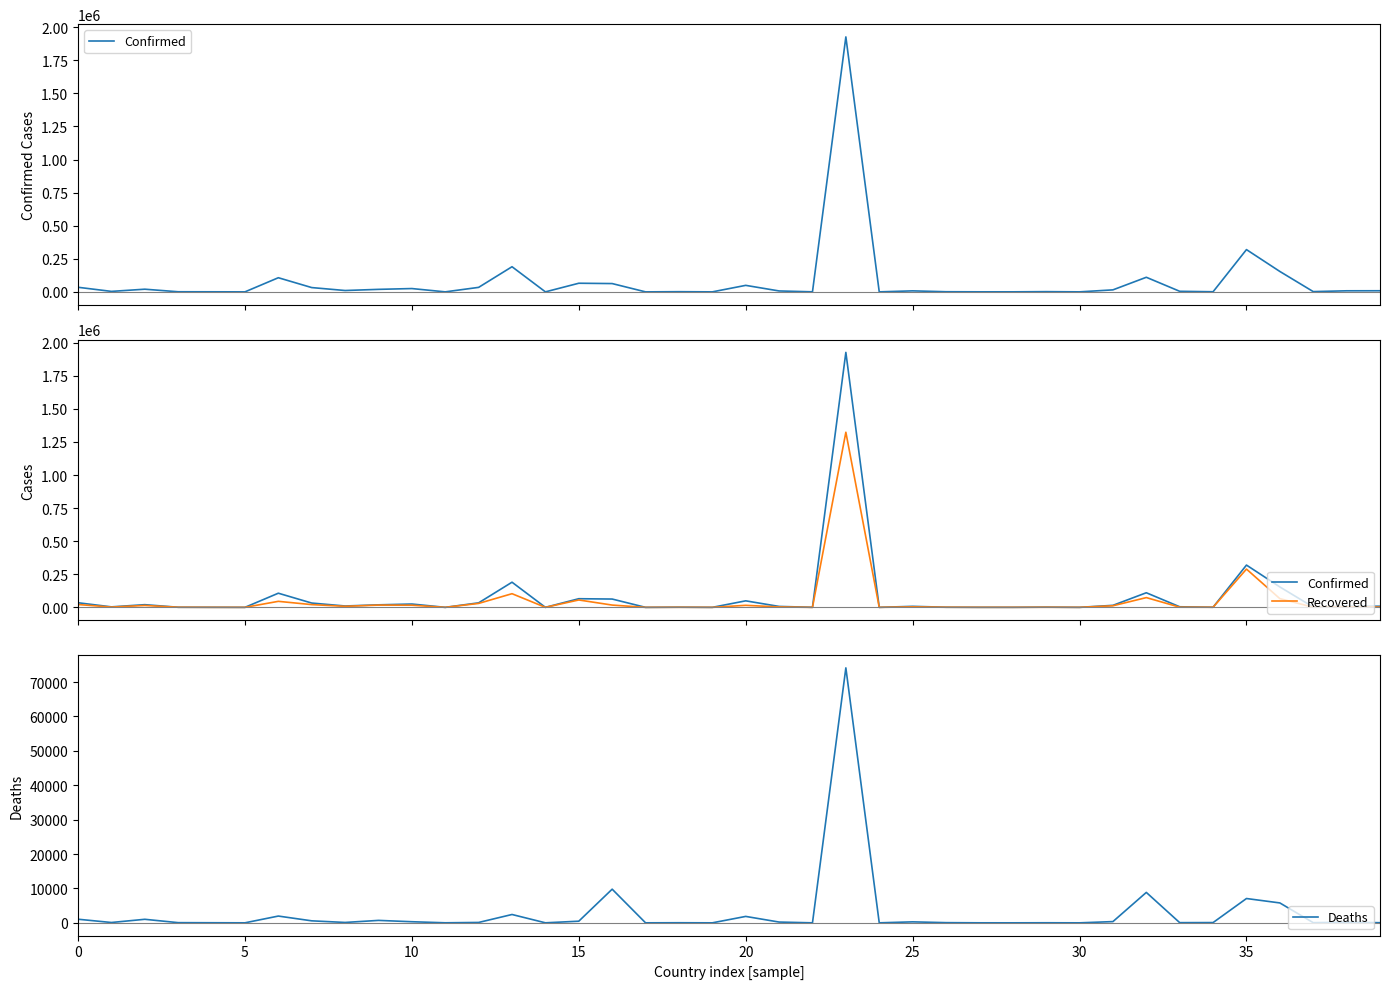

Reading right to left, list all the values displayed in this chart.

Confirmed: 8482	8135	2028	154277	319493	884	4356	110337	15173	165	1722	269	337	1037	7645	141	1926824	399	6981	49250	84	1378	39	62781	65269	103	190057	34078	113	25113	19021	10263	32490	106910	74	541	861	20216	3667	34740
Recovered: 2441	3948	589	65809	289220	798	1229	73701	11928	133	772	207	261	873	3663	138	1323425	38	3179	15294	78	557	21	17223	55799	90	103227	29753	91	16150	17073	7835	20729	45467	57	118	803	14295	2062	21454
Deaths: 36	190	47	5787	7069	75	53	8845	359	0	19	1	6	53	283	3	74133	1	226	1866	0	26	2	9787	474	7	2424	111	11	319	709	110	581	1968	3	26	52	1028	97	1048